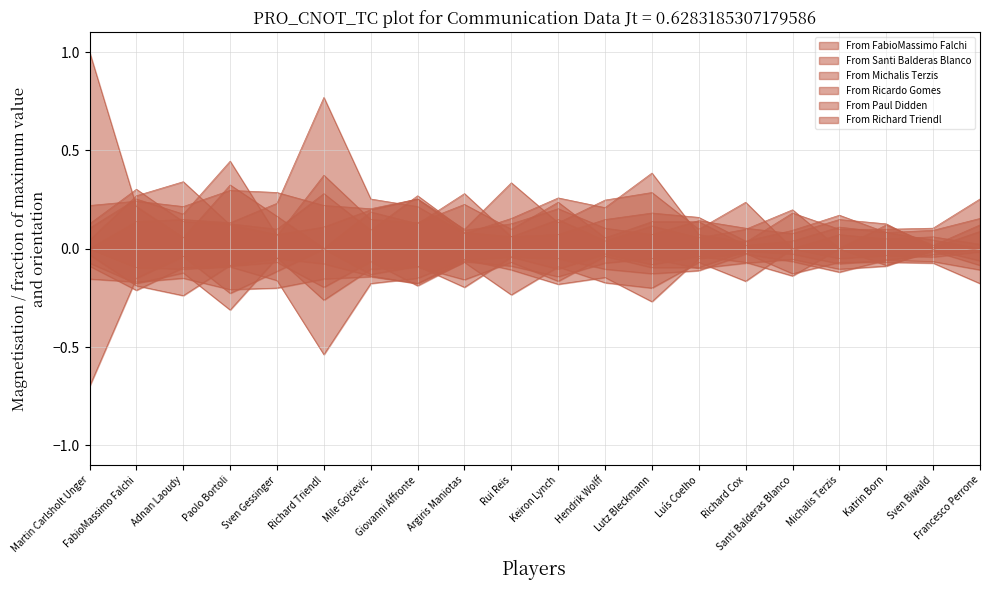

What is the label of the 4th point from the right?

Michalis Terzis